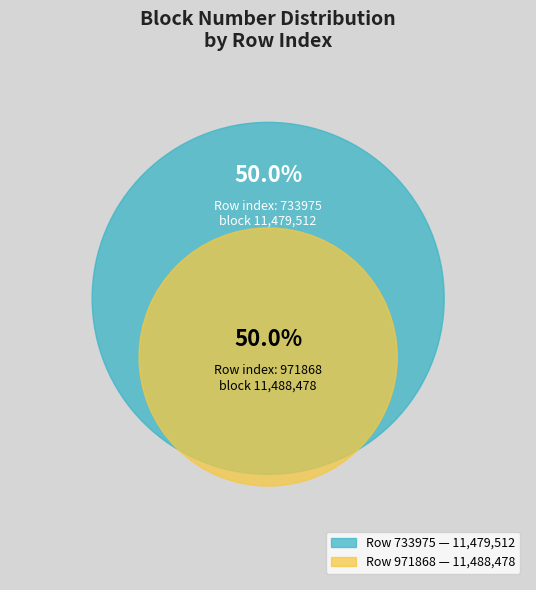

How much of the chart is everything except 733975?

50.0%